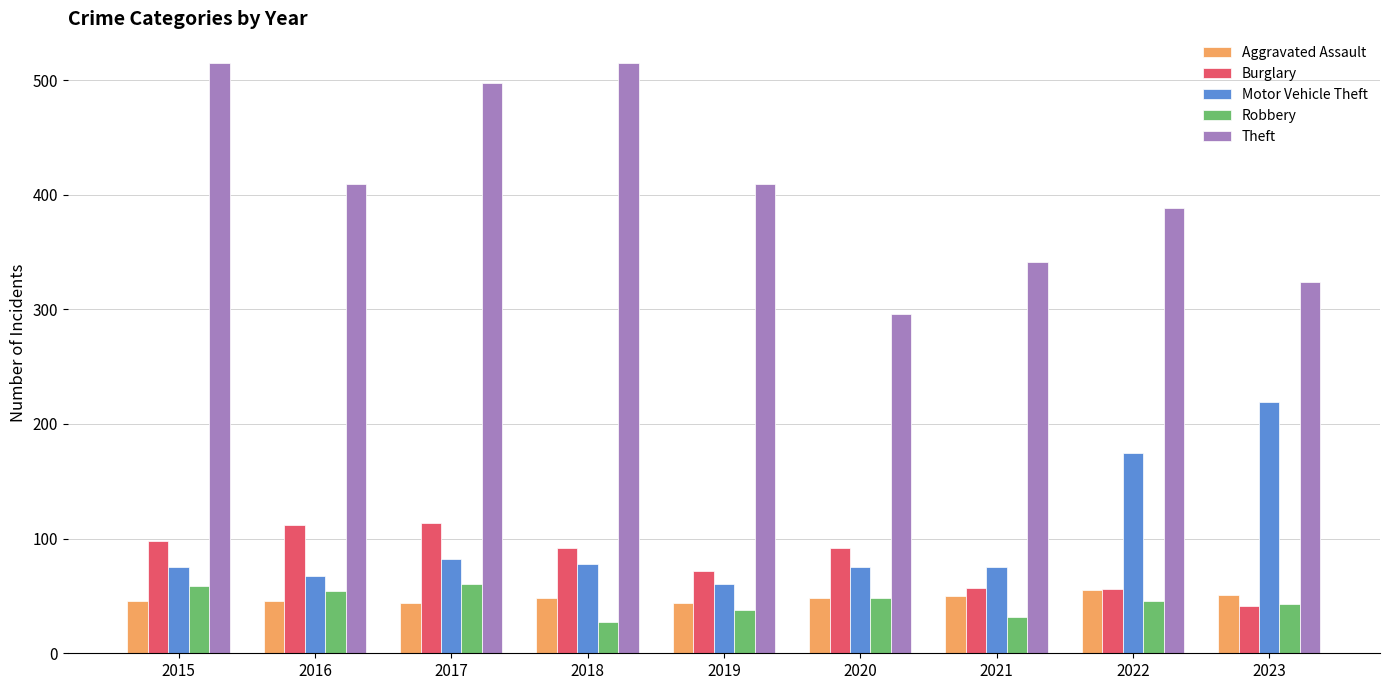

What is the minimum value for Theft?

296